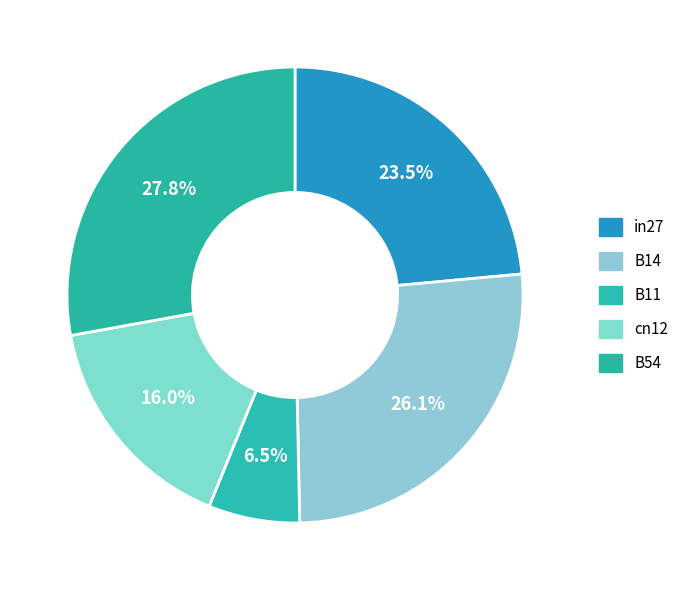

How much of the chart is everything except B54?

72.2%